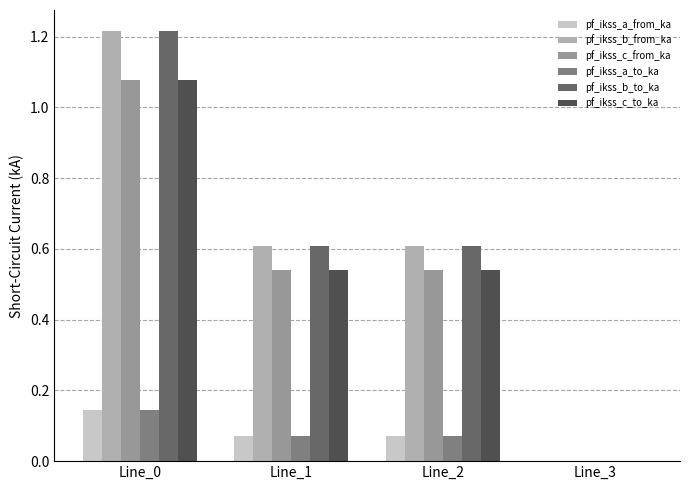

True or false: pf_ikss_b_from_ka has a value of 0.9 at Line_1.

False